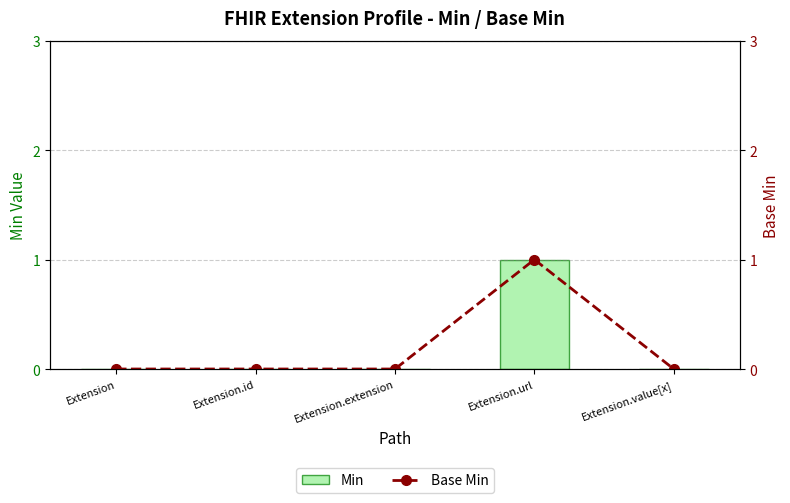

How many positive values does the Base Min series have?

1